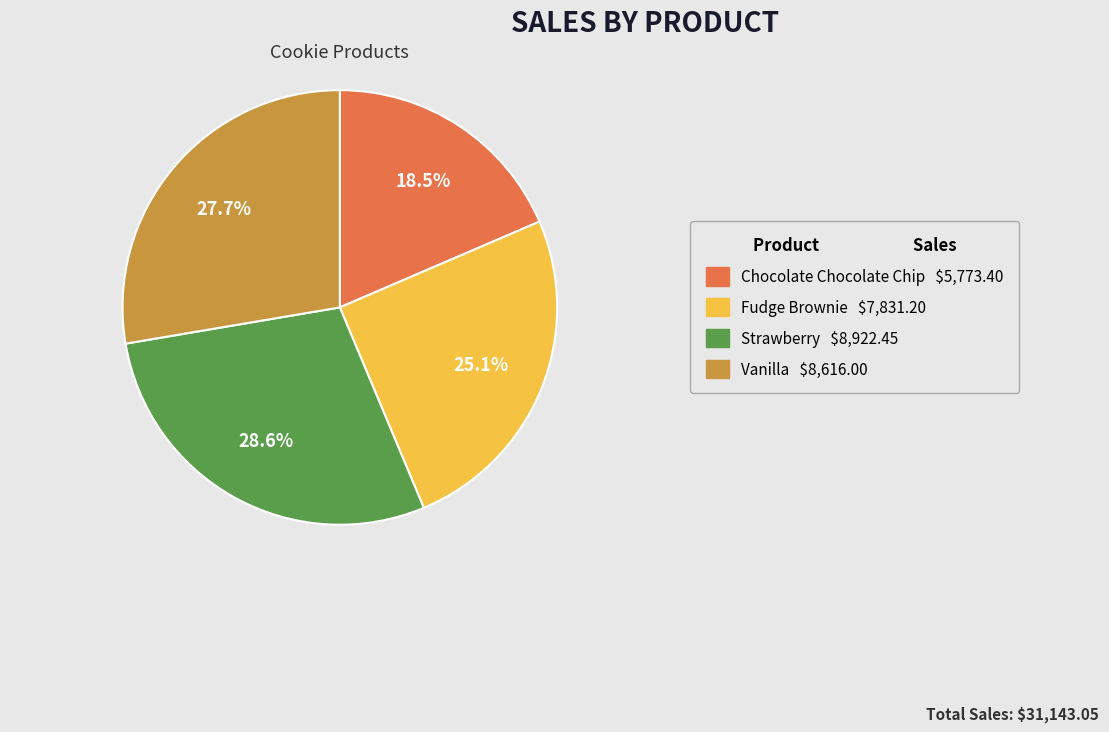

Approximately how many times larger is the value at Vanilla compared to Strawberry?

1.0